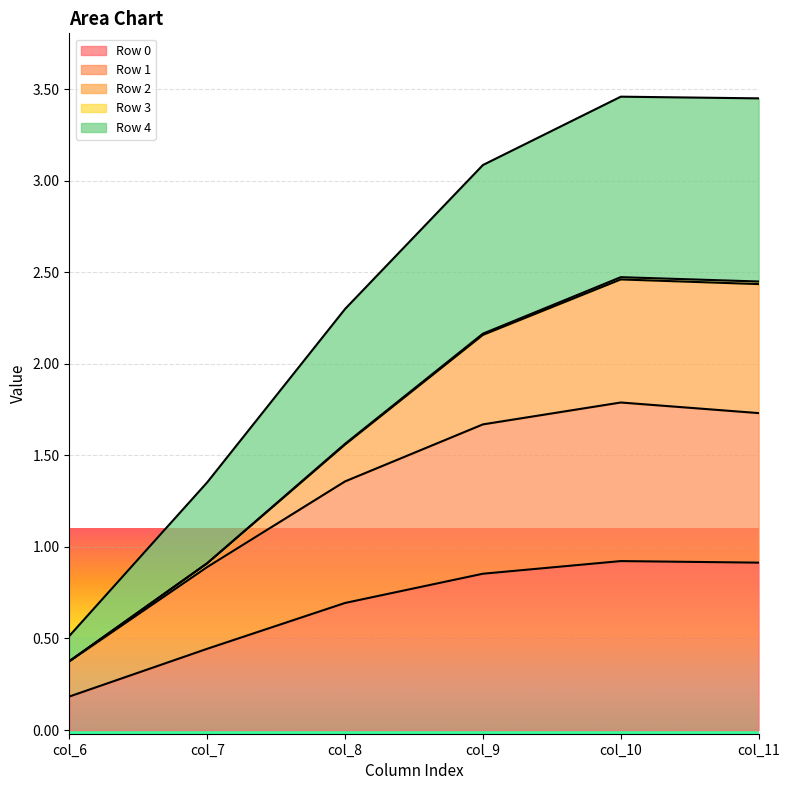

At which category does the chart reach its peak across all series?

col_10